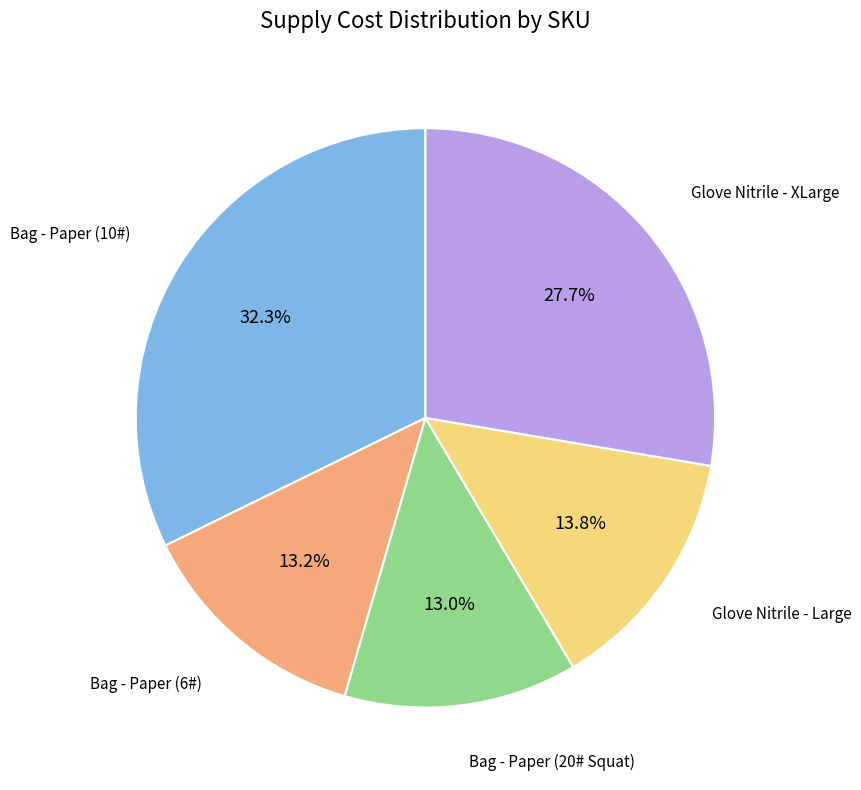

To the nearest percent, what is the difference between the largest and smallest slice percentages?

19%